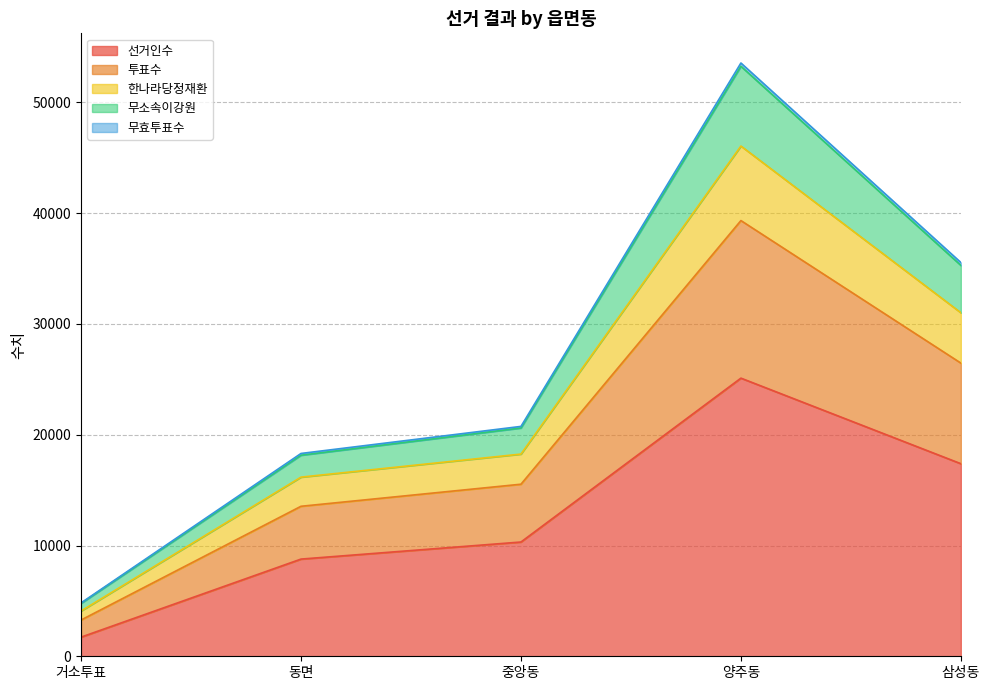

The 선거인수 series shows 14443 at 동면. True or false?

False